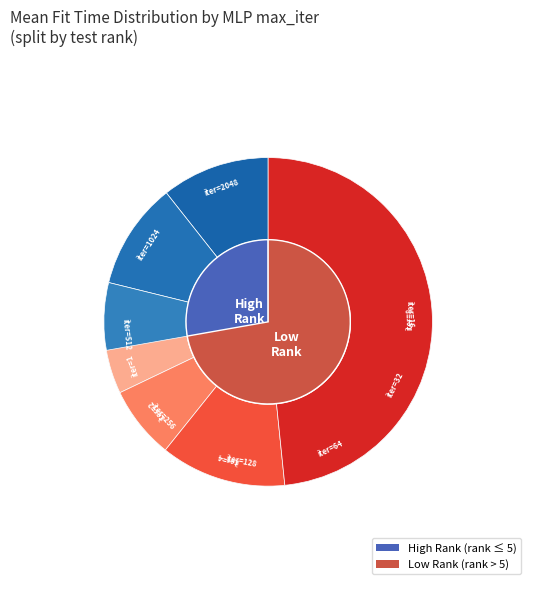

To the nearest percent, what portion does 128 represent?

11%